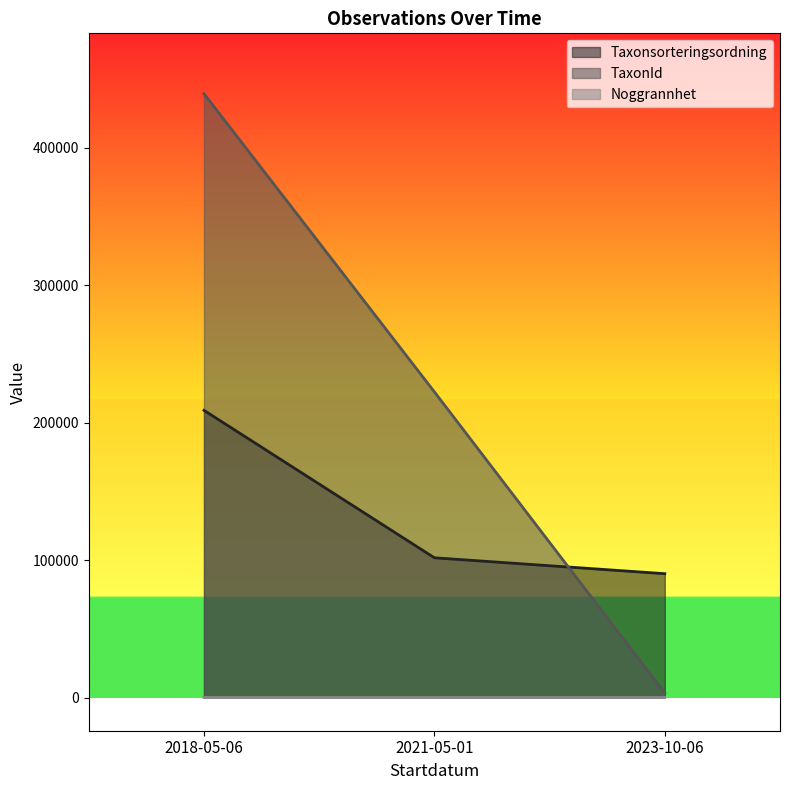

What is the approximate value of TaxonId at 2023-10-06, to the nearest 10?

3220